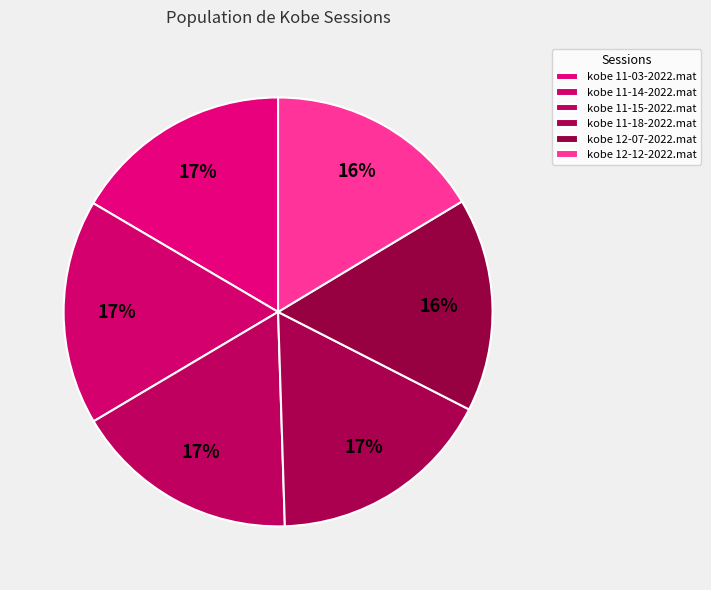

To the nearest percent, what is the average slice percentage?

17%